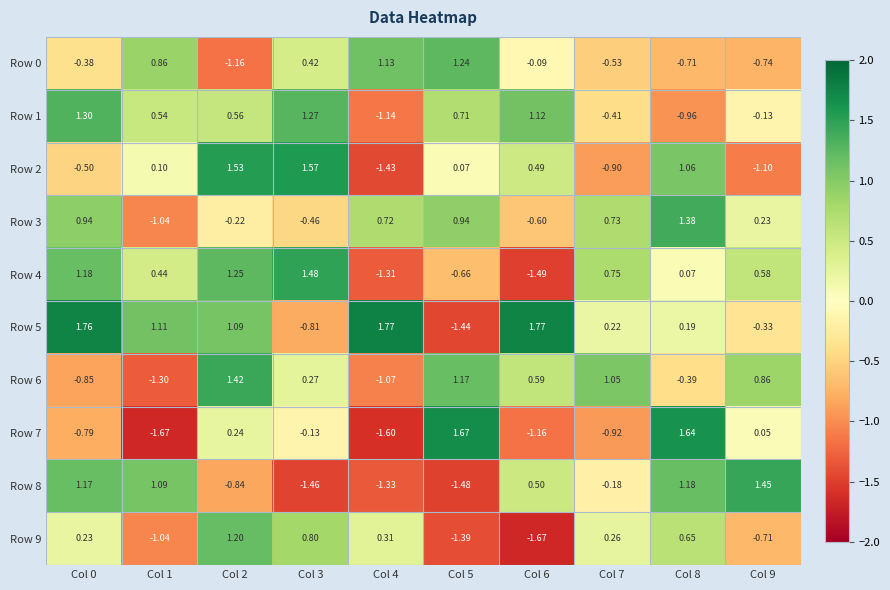

Which has a higher value, Col 7 or Col 6?

Col 6